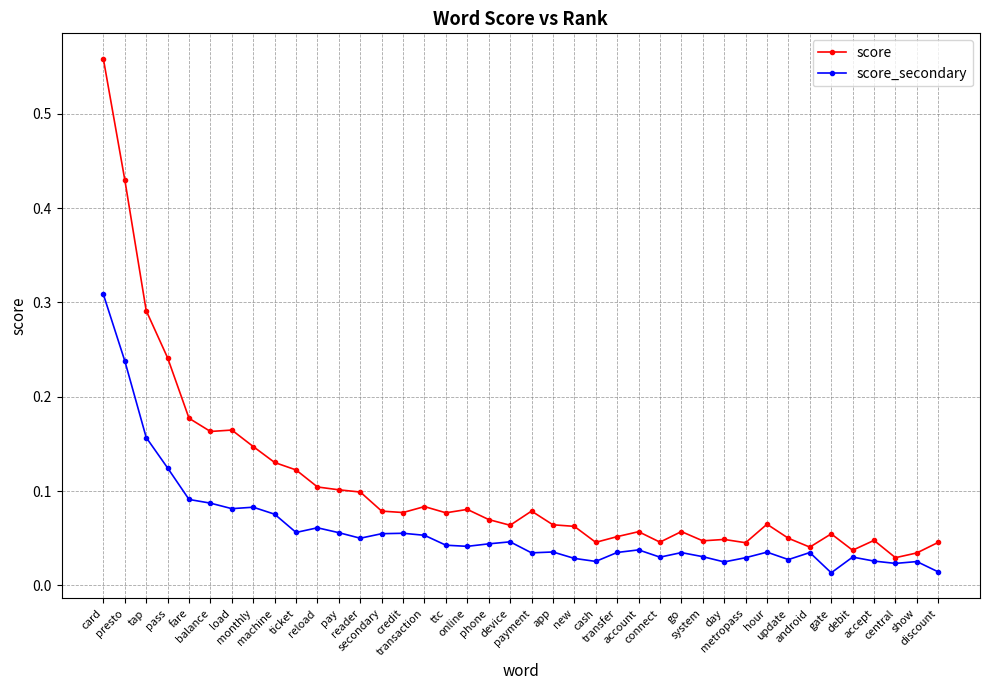

True or false: score_secondary has more than 1 interior local peaks.

True